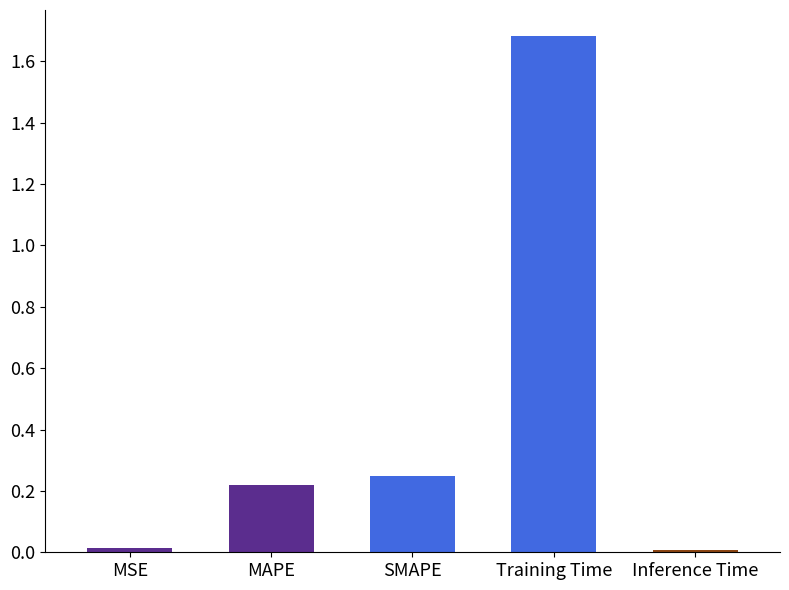

Rank the categories by value from lowest to highest.

Inference Time, MSE, MAPE, SMAPE, Training Time